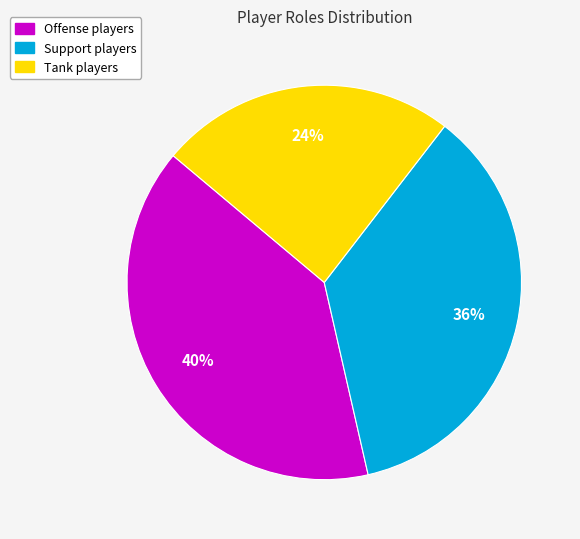

Count the number of slices in the pie.

3